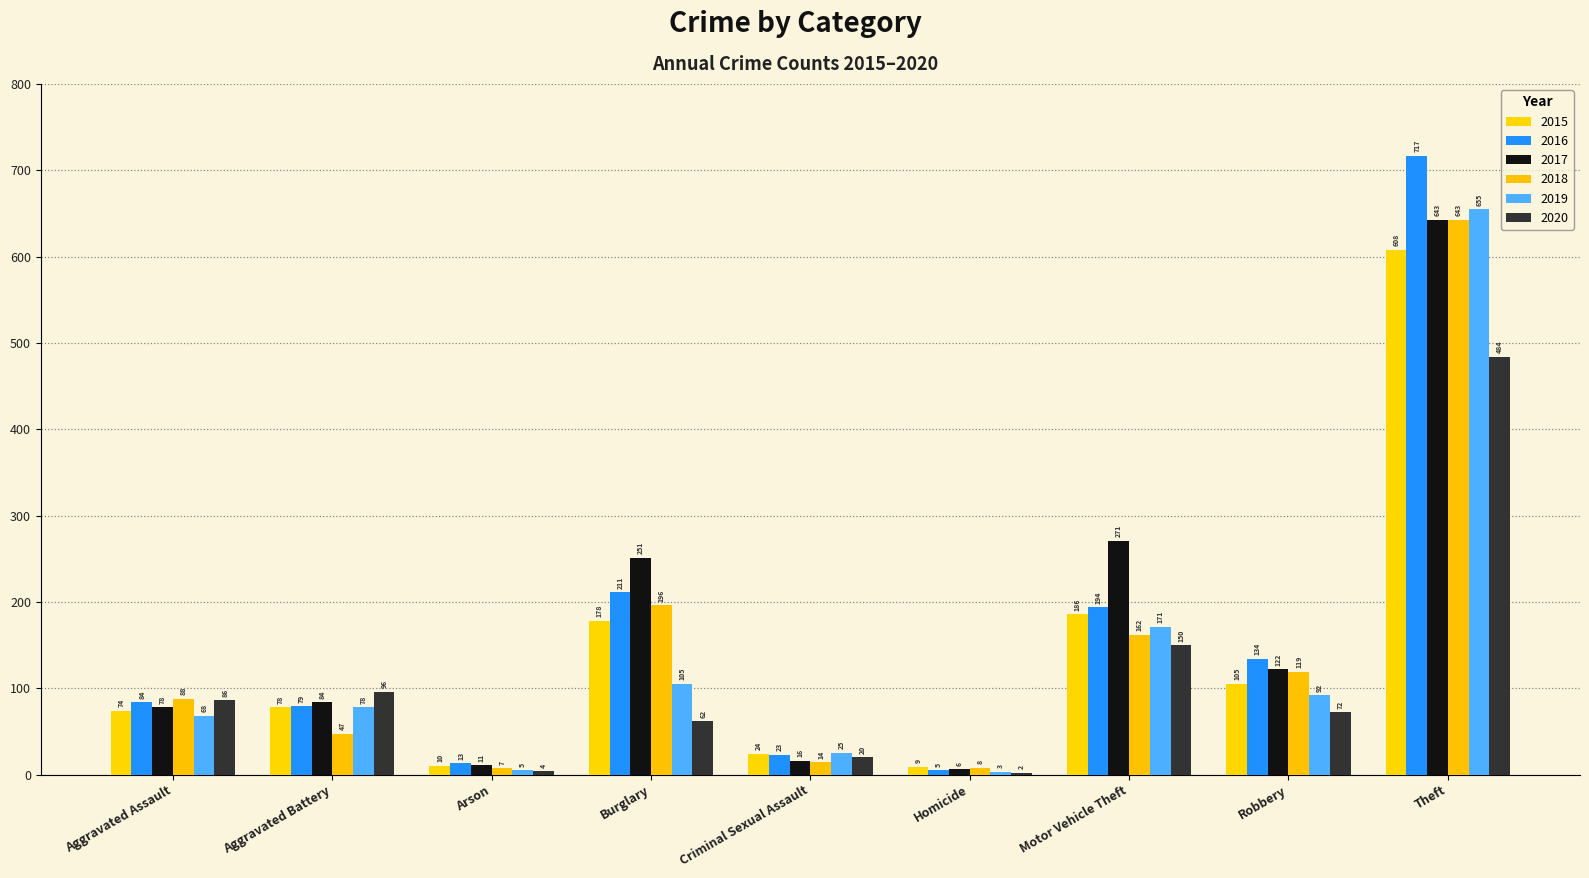

What is the label of the 2nd bar from the left?

Aggravated Battery